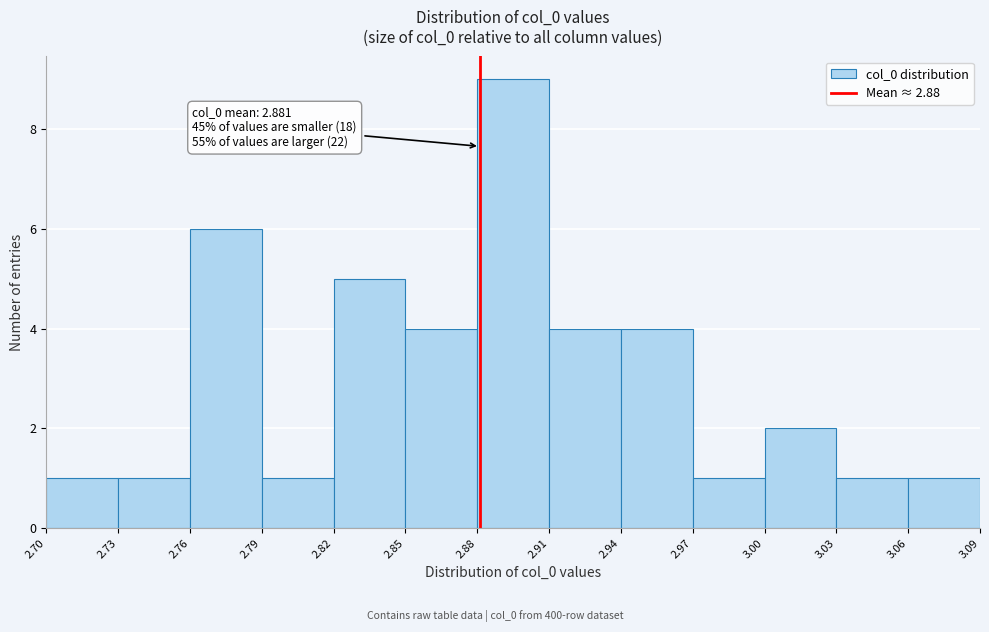

Which range on the x-axis has the tallest bar?

2.88 to 2.91